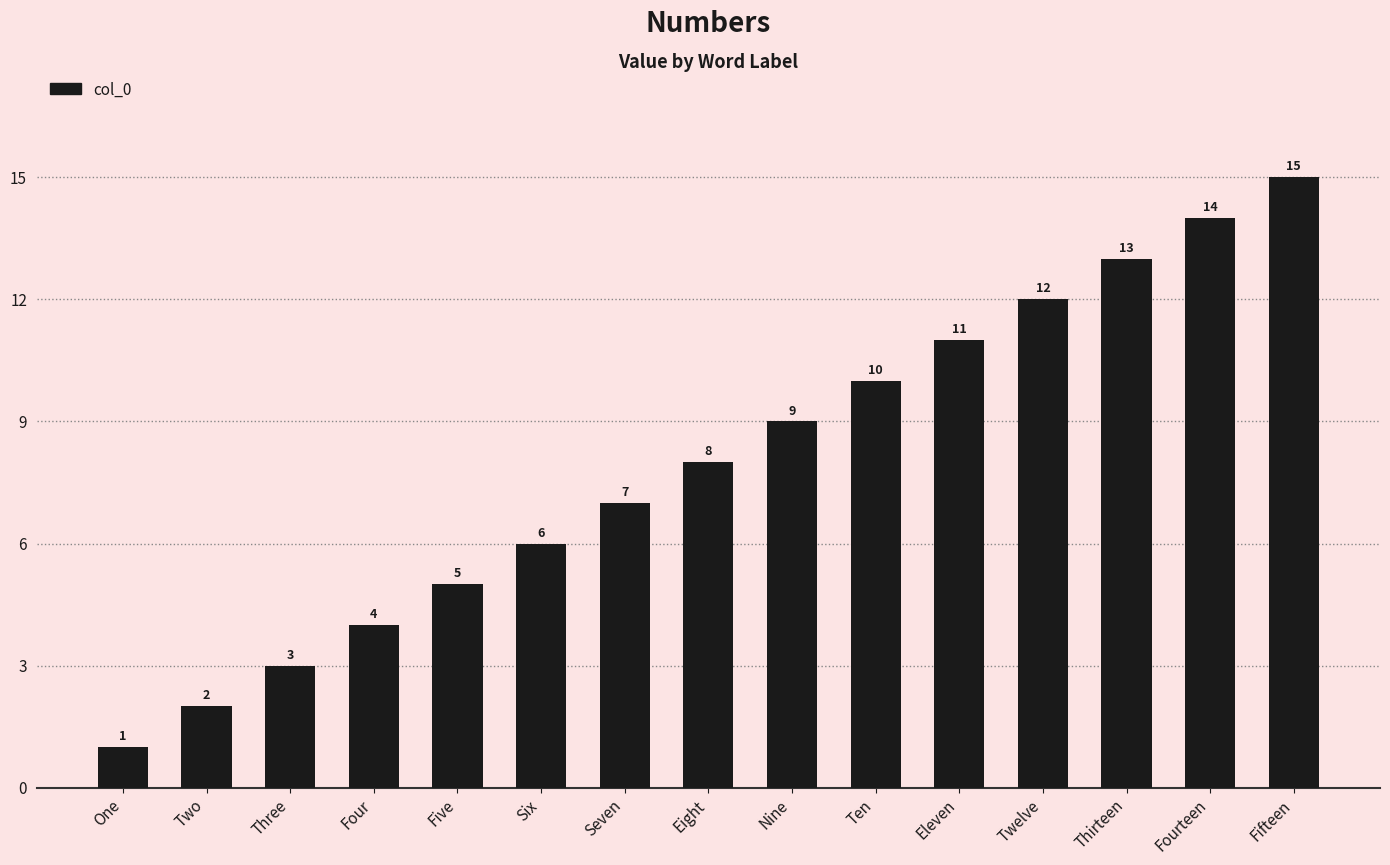

The value at Eight is 13. True or false?

False